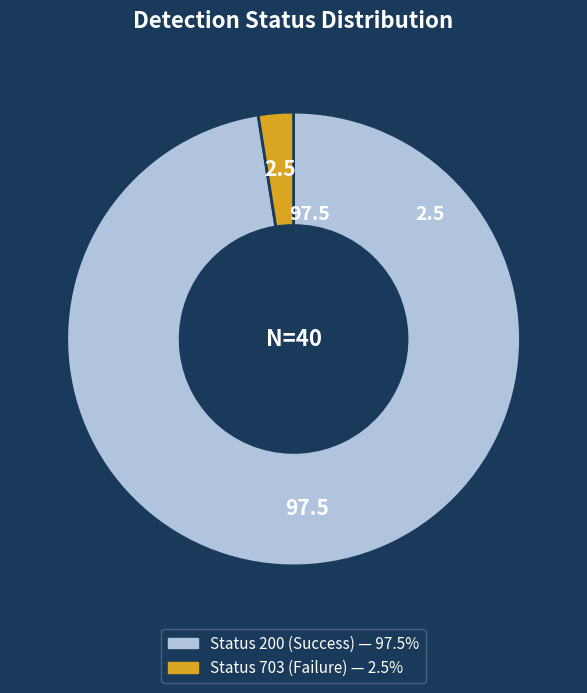

Does any single category account for the majority?

Yes